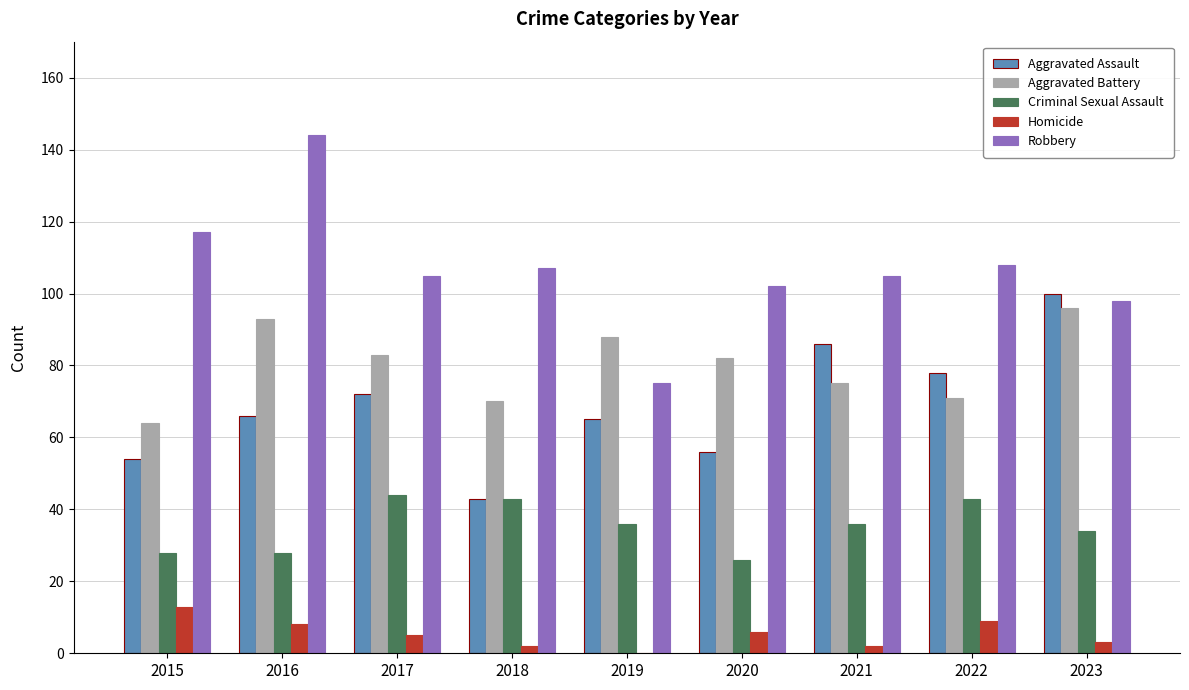

What is the sum of all Aggravated Assault values?

620